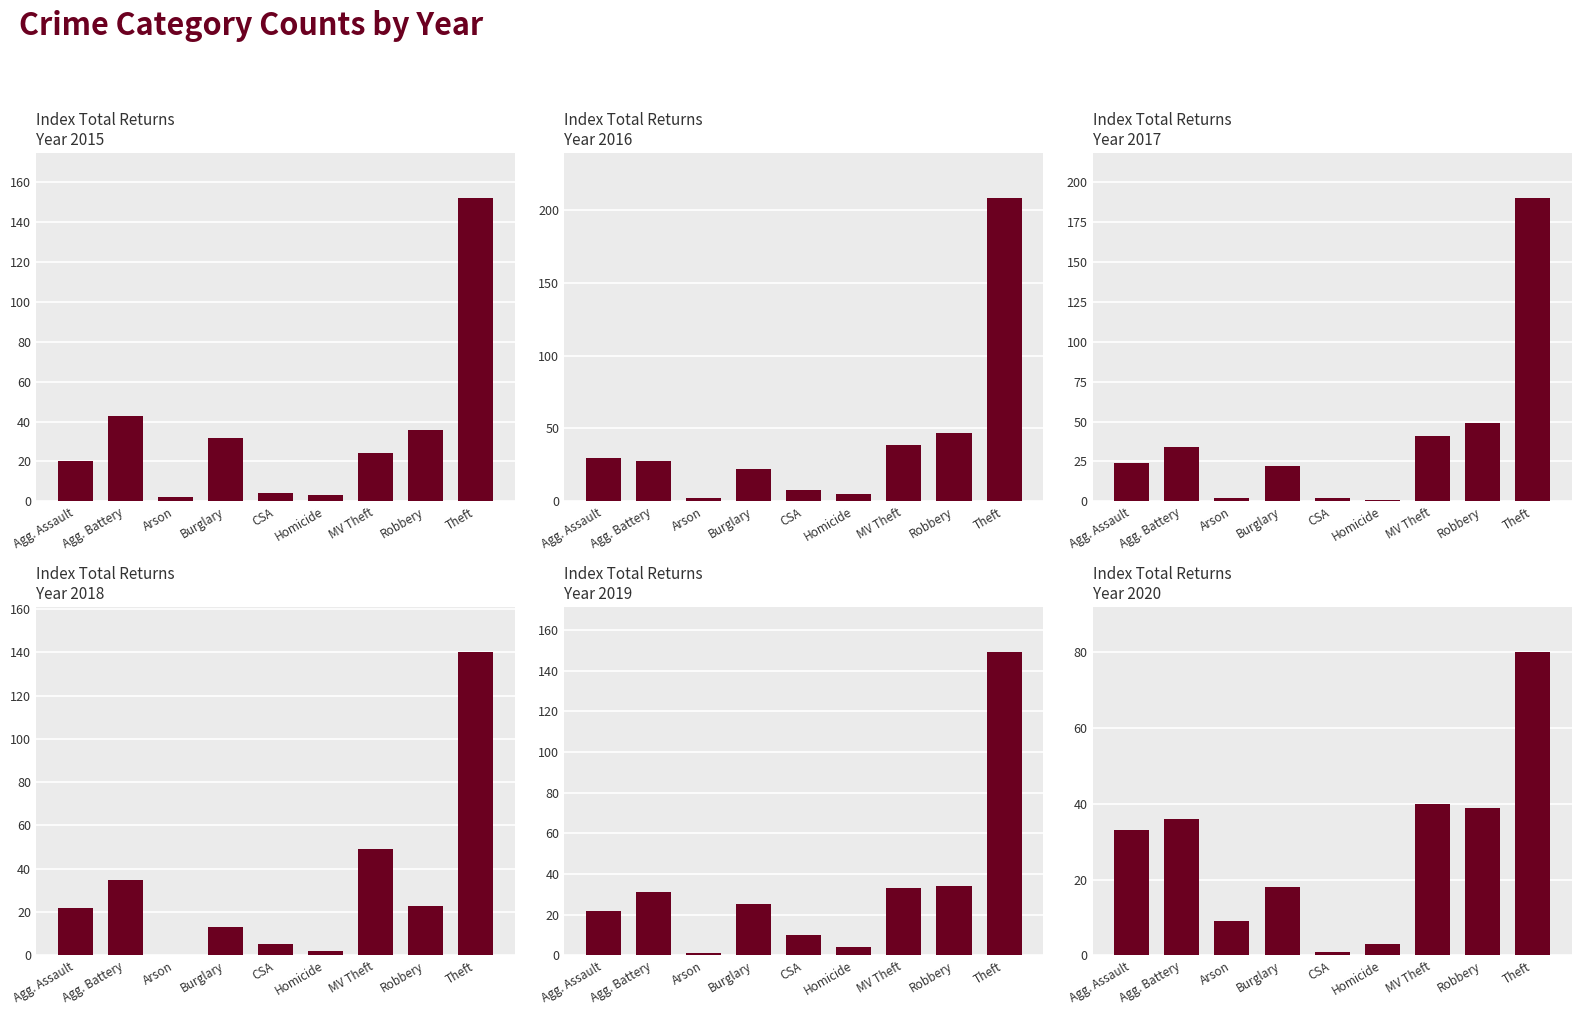

Read the 2019 value at Homicide.

4